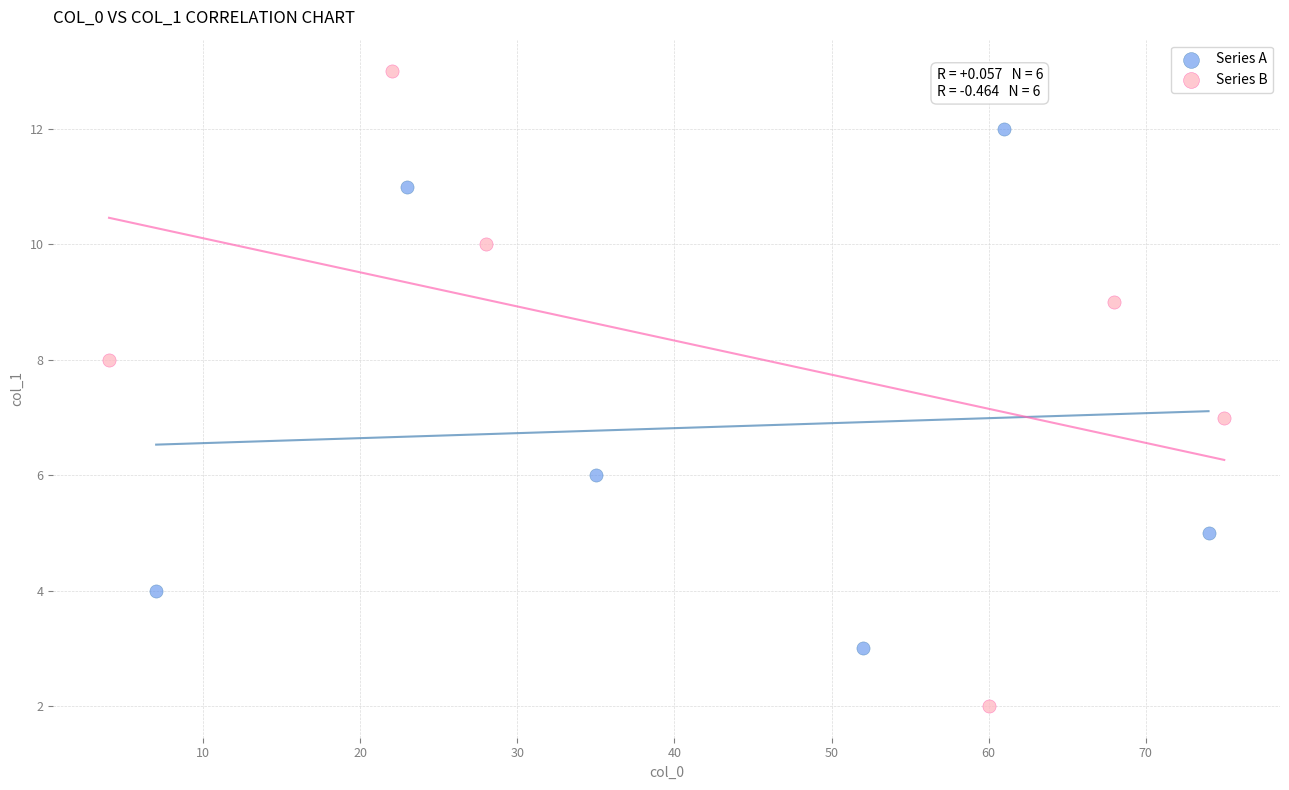

Which series has the largest Y range (max minus min)?

Series B